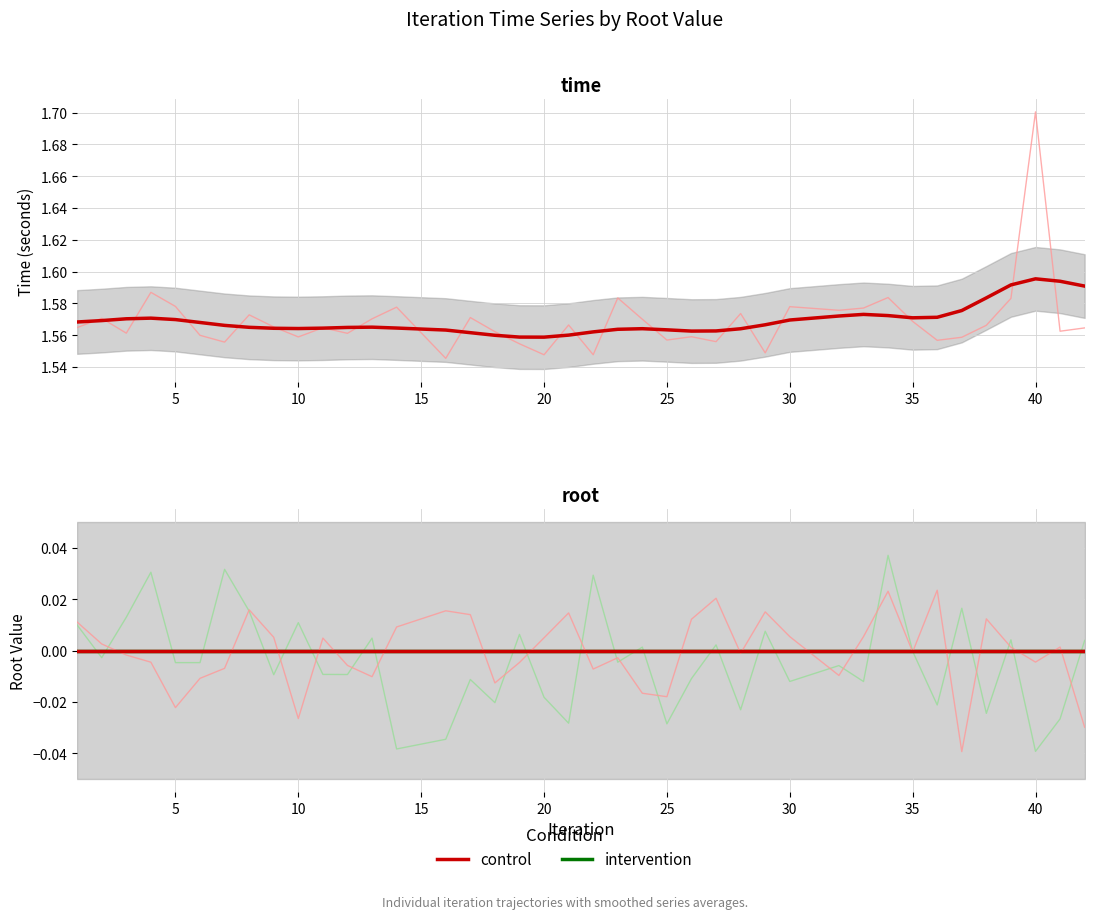

How many positive values does the intervention series have?

16